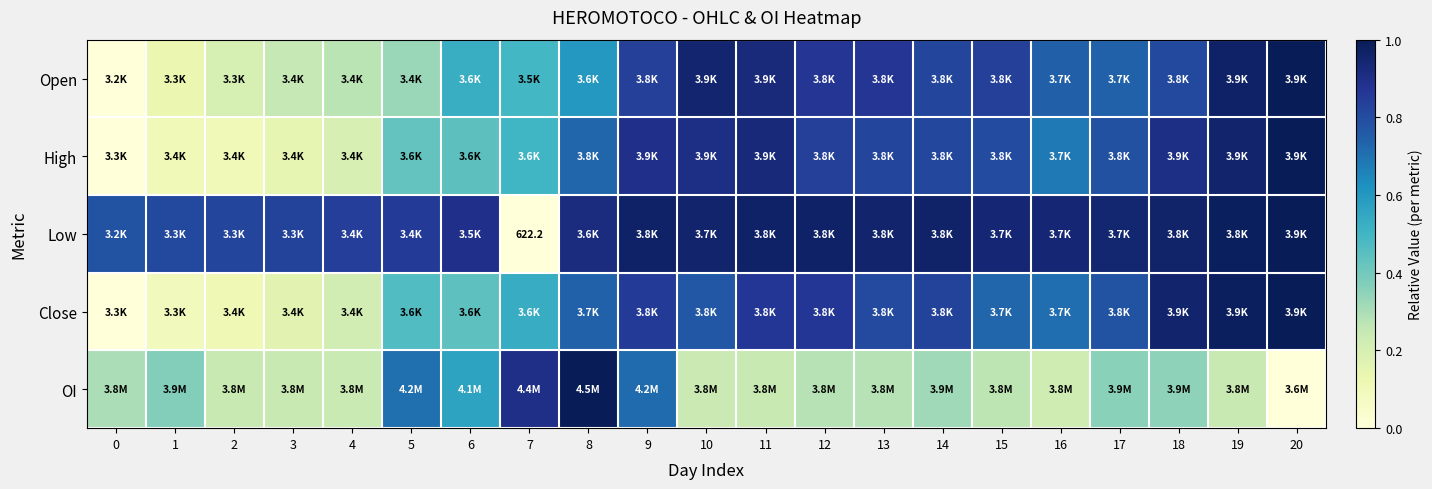

Is it true that OI equals 0.1 at 10?

False